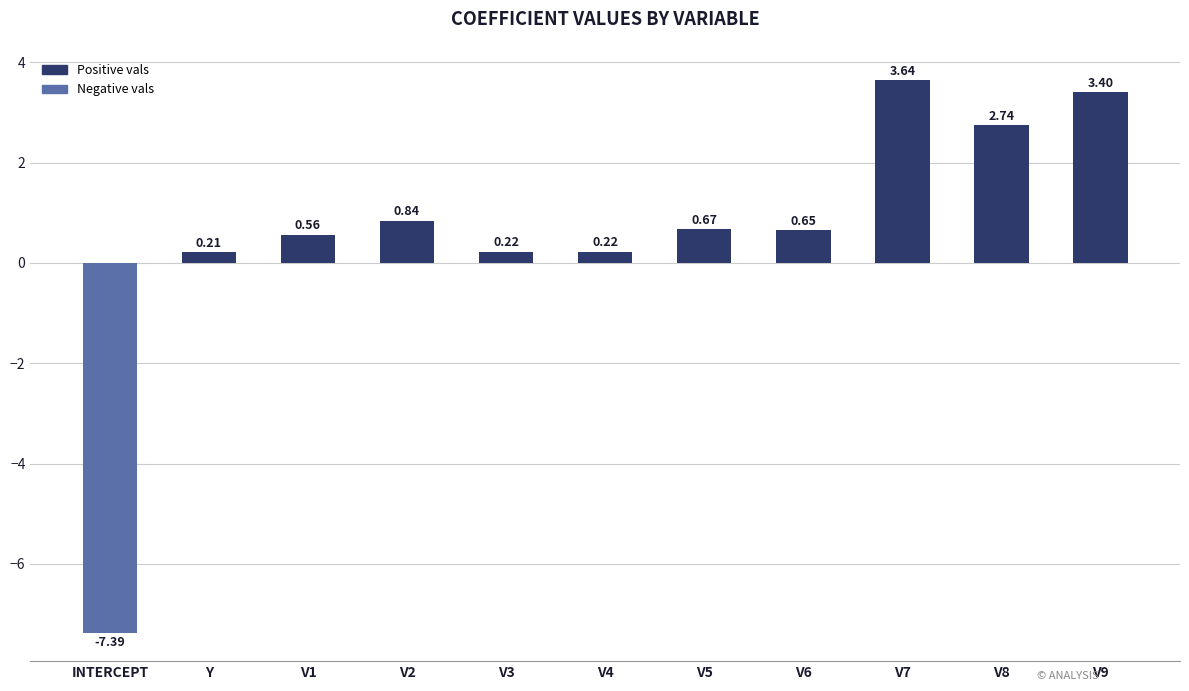

Does the chart contain any negative values?

Yes